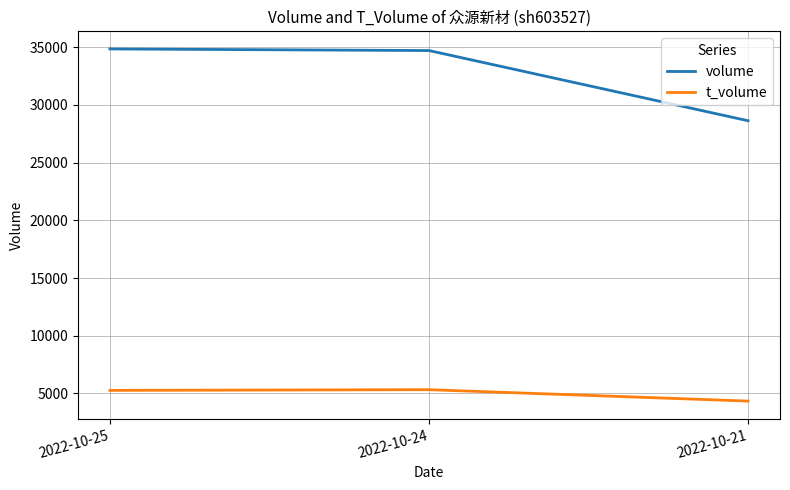

How many lines are shown in the chart?

2